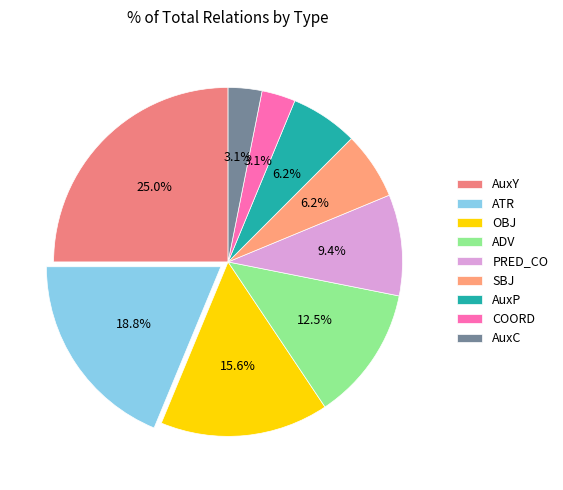

To the nearest percent, what portion does ADV represent?

12%